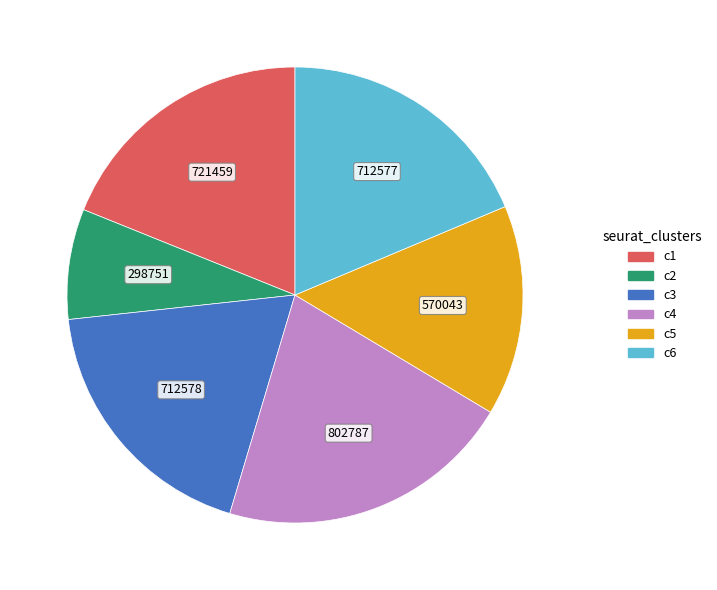

True or false: c2 accounts for 1% of the total.

False